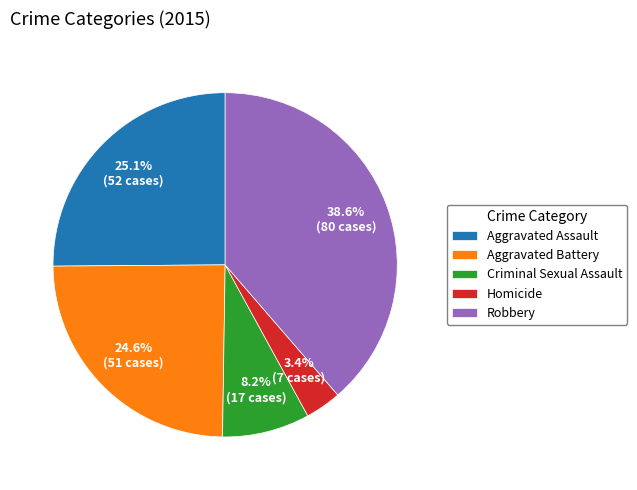

What is the total percentage of Robbery and Homicide?

42.0%